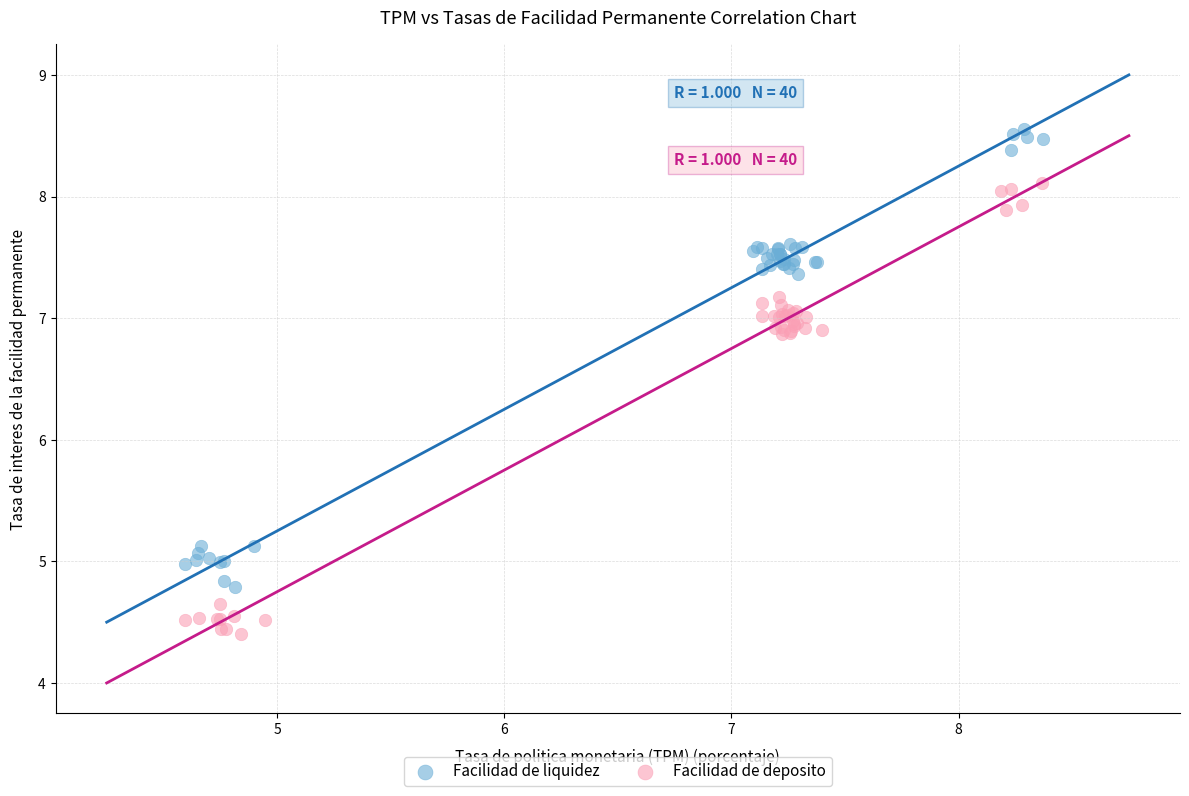

Which series has the largest Y range (max minus min)?

Facilidad de liquidez